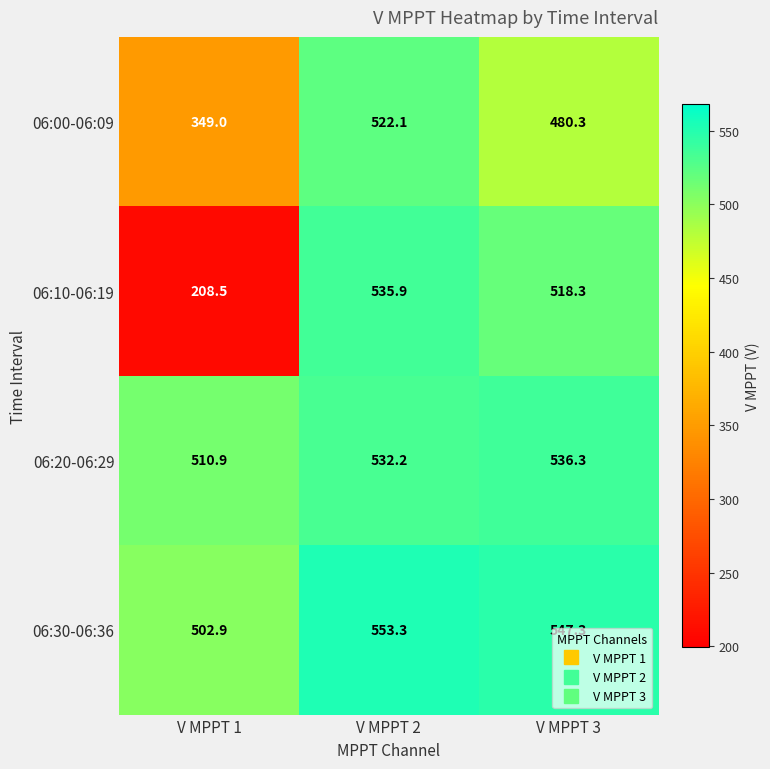

Which label corresponds to the largest value in the chart?

V MPPT 2